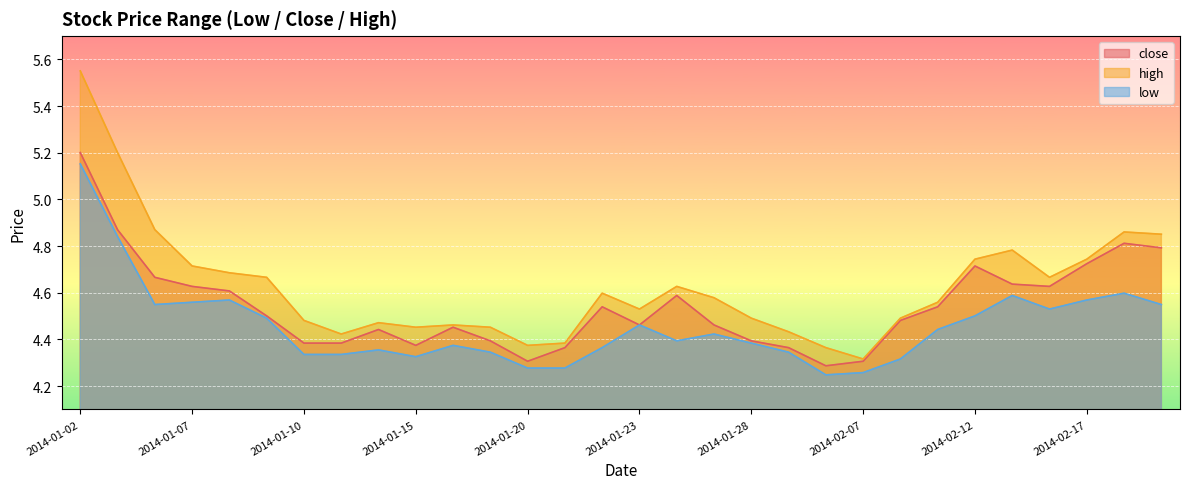

Between 2014-02-12 and 2014-02-17, which series saw the biggest shift?

low